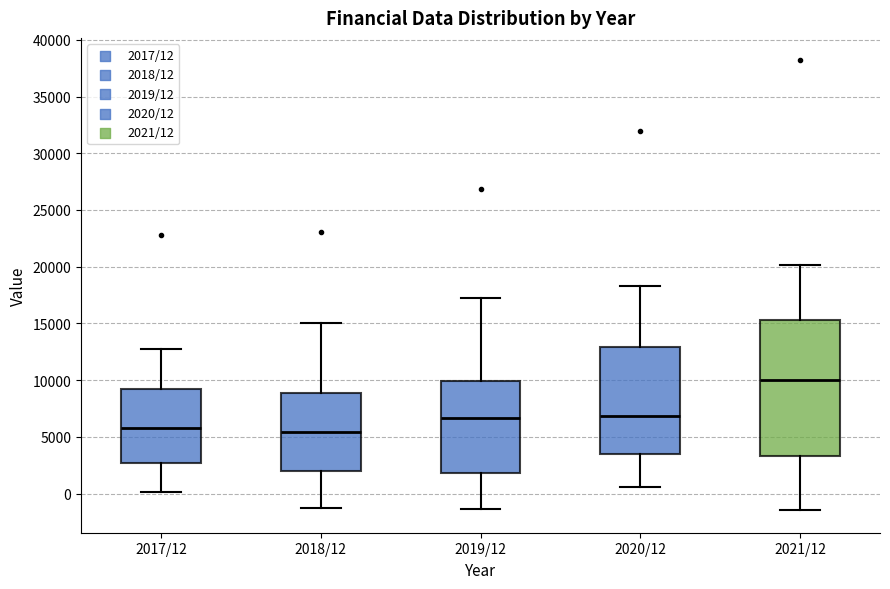

Comparing the boxes themselves (not the whiskers), which one is the tallest?

2021/12